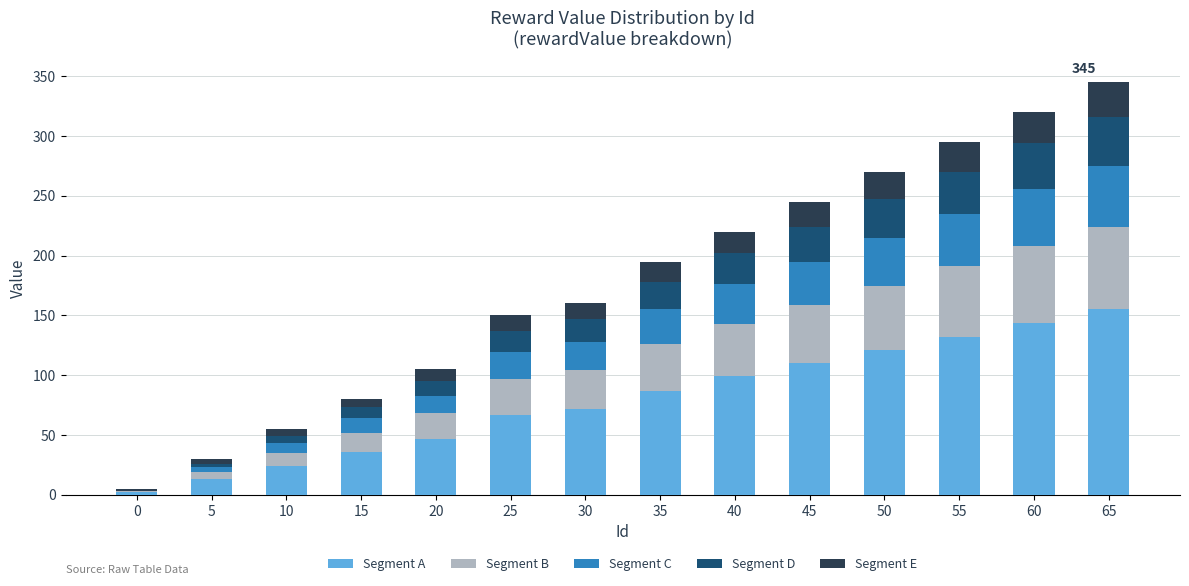

What is the total value across all series at 25?

150